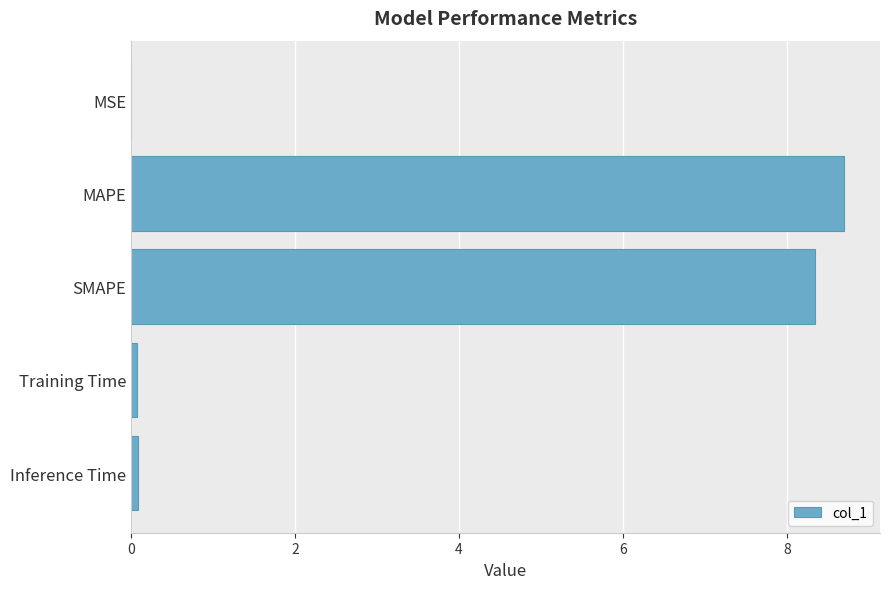

Is it true that the value at MSE is 0.0?

True